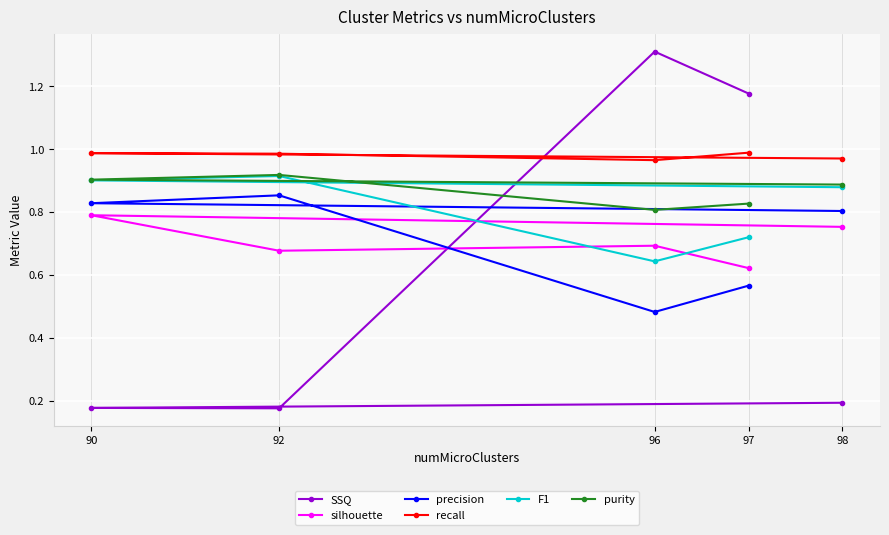

What are all the series names shown in the legend?

SSQ, silhouette, precision, recall, F1, purity